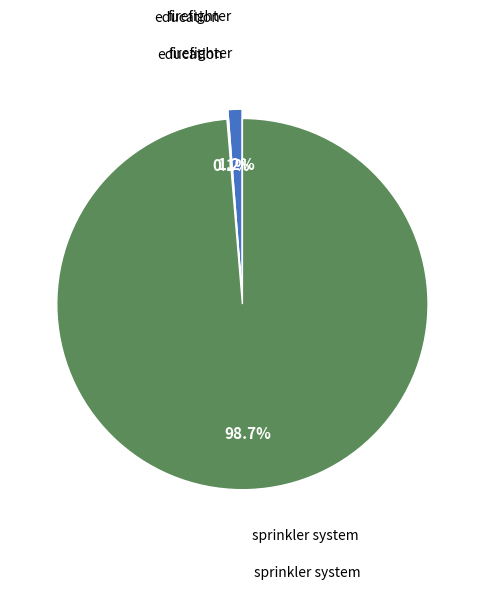

Is there any slice that represents more than half of the pie?

Yes